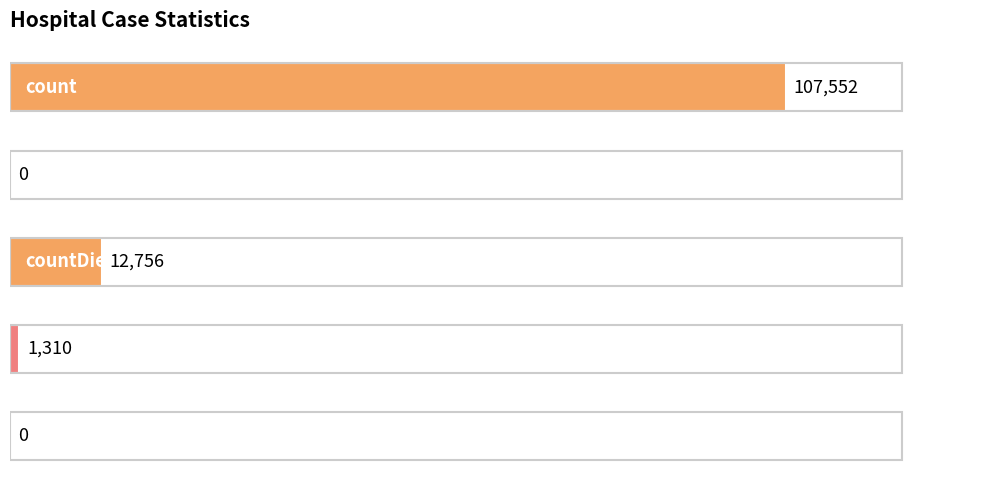

What is the sum of all values?

121618